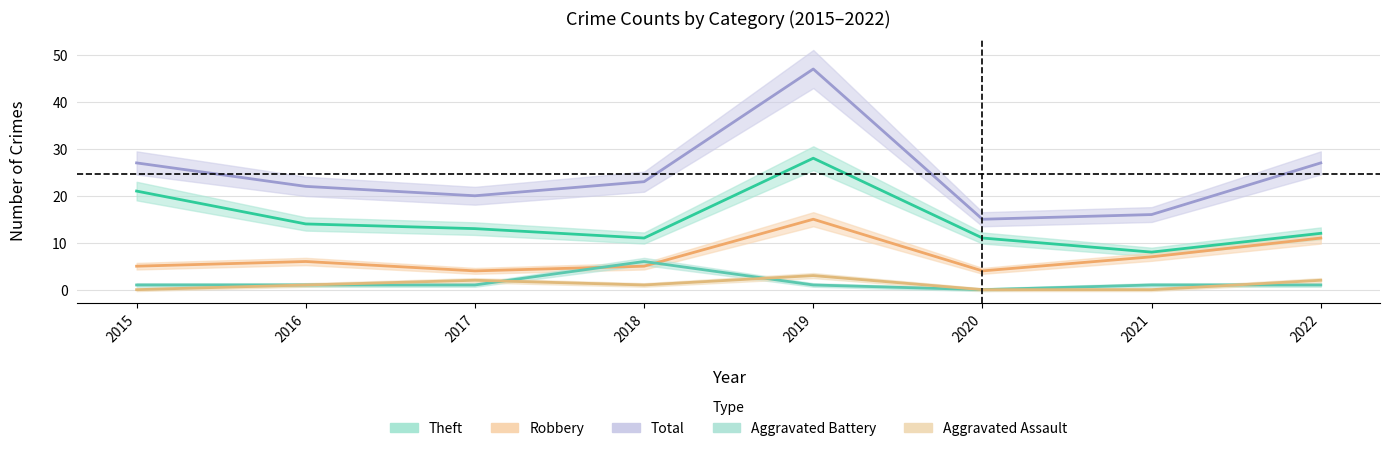

Reading right to left, list all the values displayed in this chart.

Aggravated Assault: 2	0	0	3	1	2	1	0
Aggravated Battery: 1	1	0	1	6	1	1	1
Robbery: 11	7	4	15	5	4	6	5
Theft: 12	8	11	28	11	13	14	21
Total: 27	16	15	47	23	20	22	27